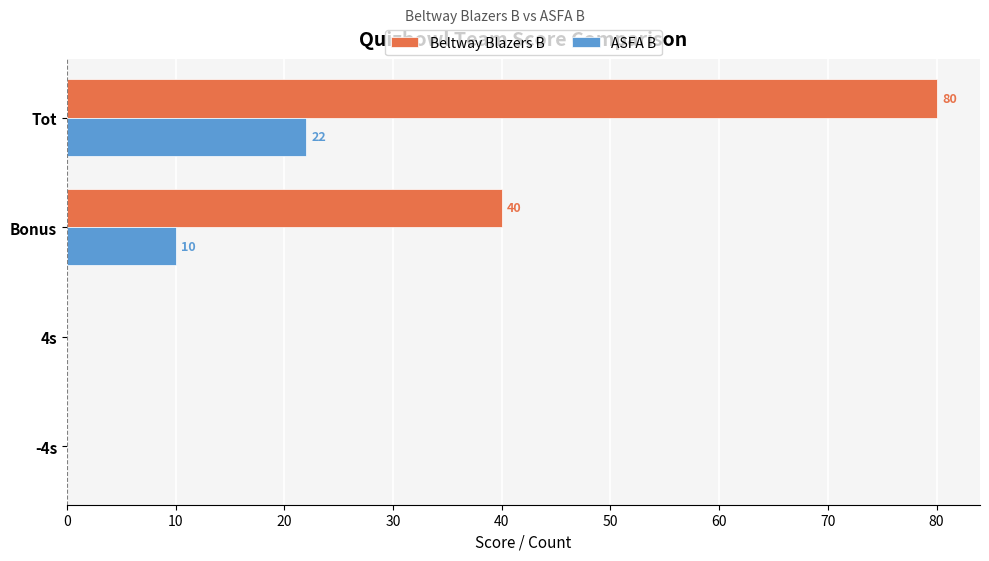

Count the number of data series in this chart.

2